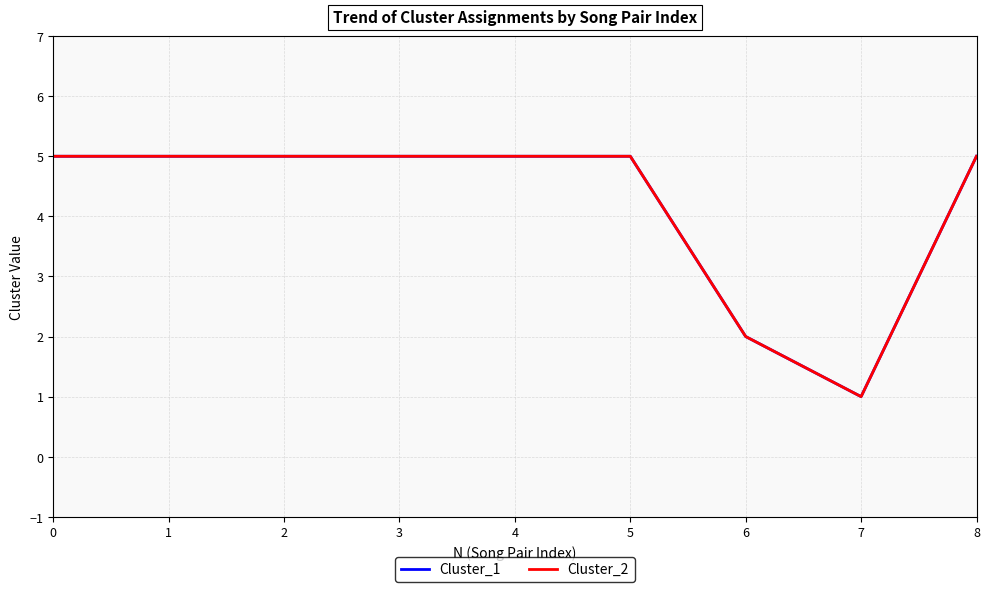

At which label is Cluster_1 closest to 3?

6